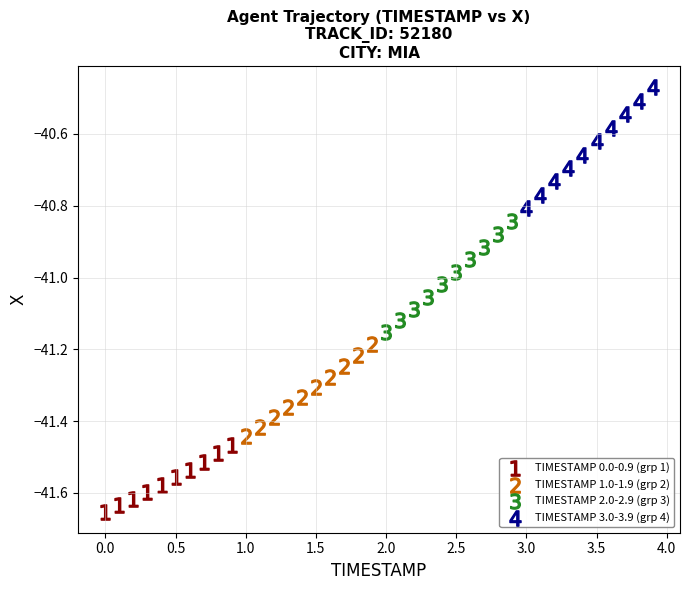

Which series has the largest Y range (max minus min)?

TIMESTAMP 3.0-3.9 (grp 4)